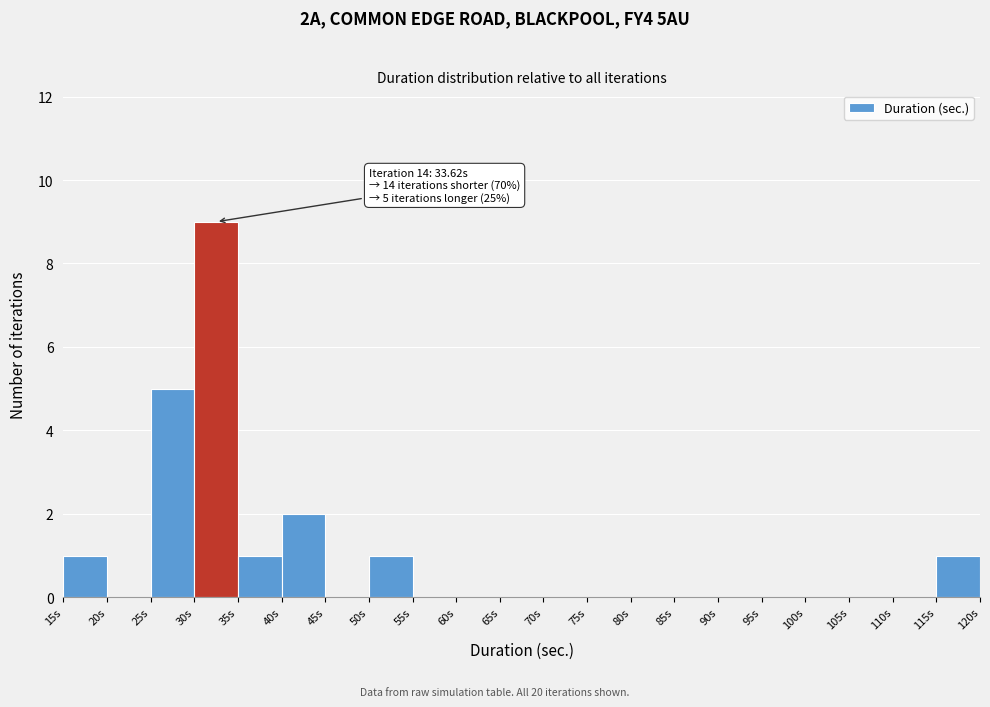

Which range on the x-axis has the tallest bar?

30 to 35